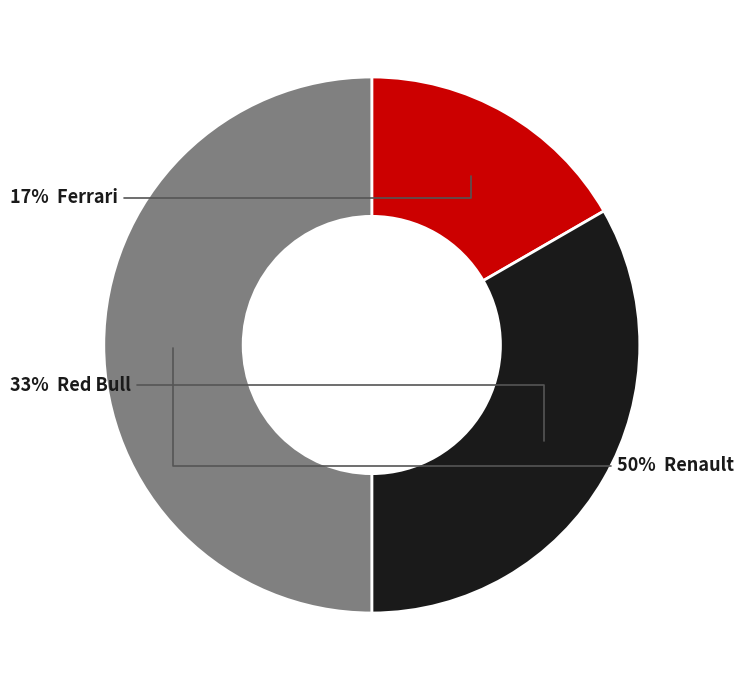

To the nearest percent, what is the difference between the largest and smallest slice percentages?

33%